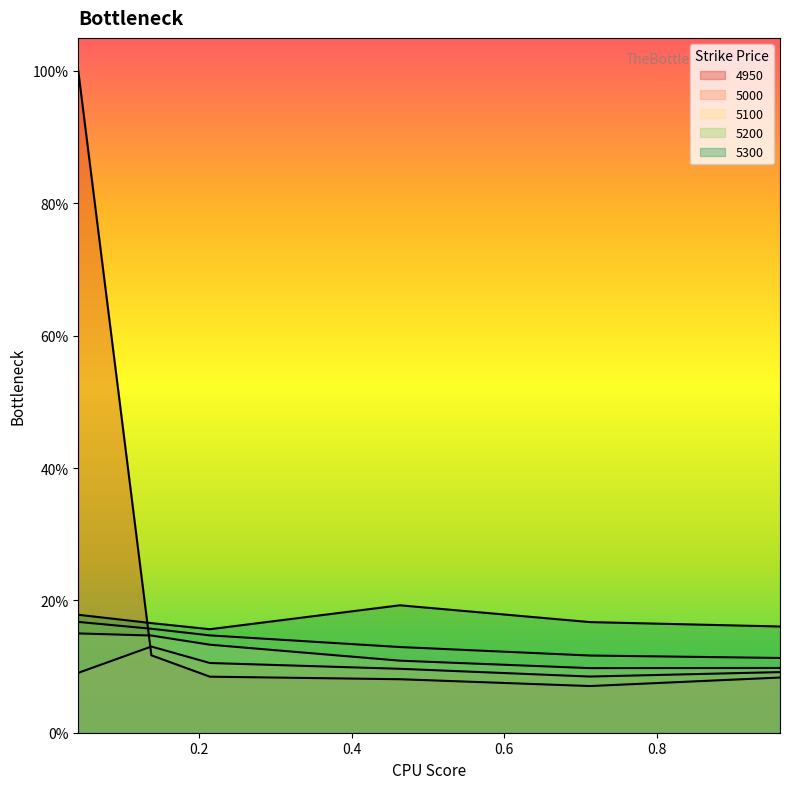

How many interior local peaks does the 5300 series have?

1